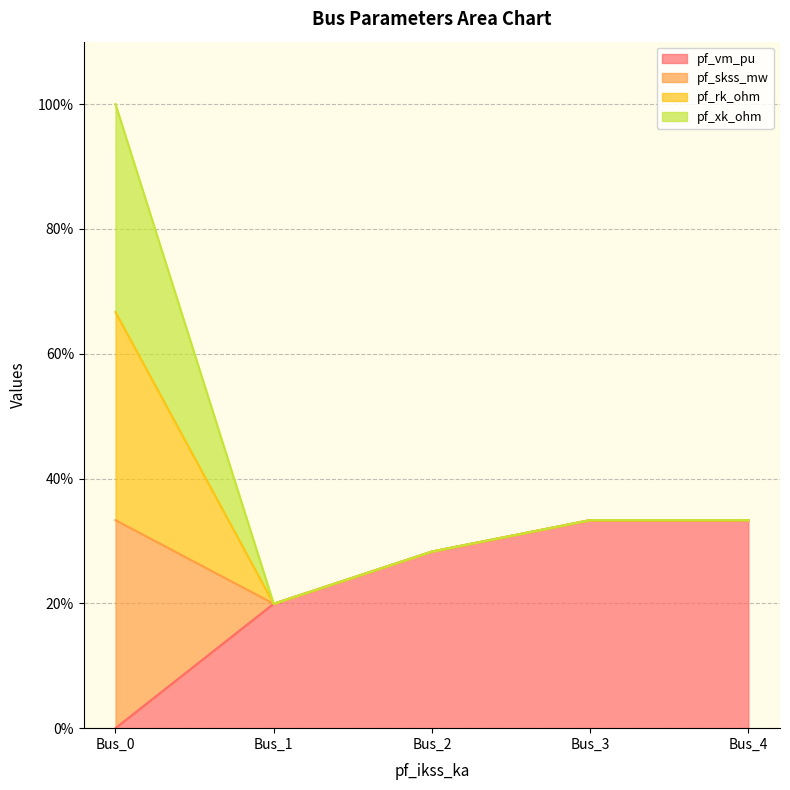

At Bus_3, list the series in order from largest to smallest.

pf_vm_pu, pf_skss_mw